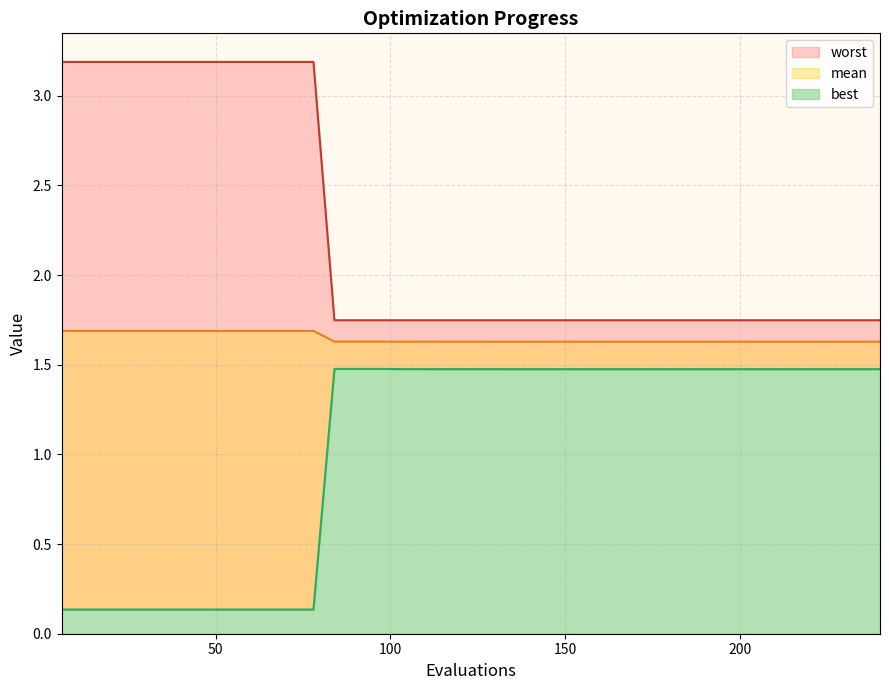

Rank the series by their average value, from lowest to highest.

best, mean, worst